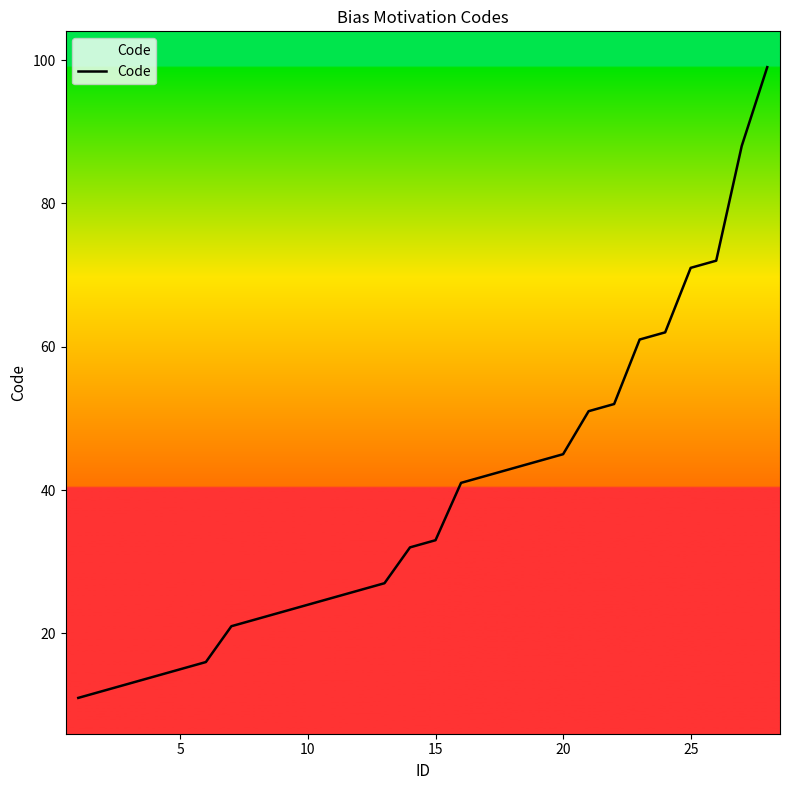

Does the chart display data point markers on the line(s)?

No